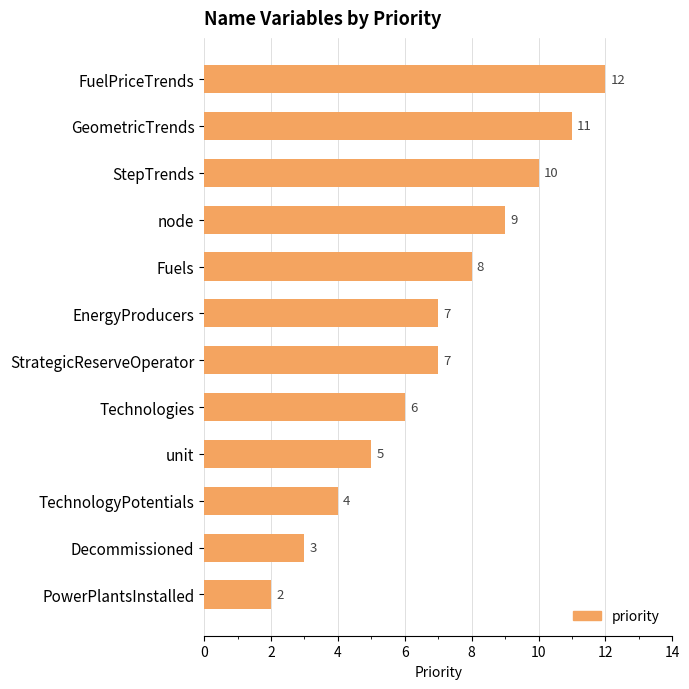

Count the values in the range 5 to 10.

7